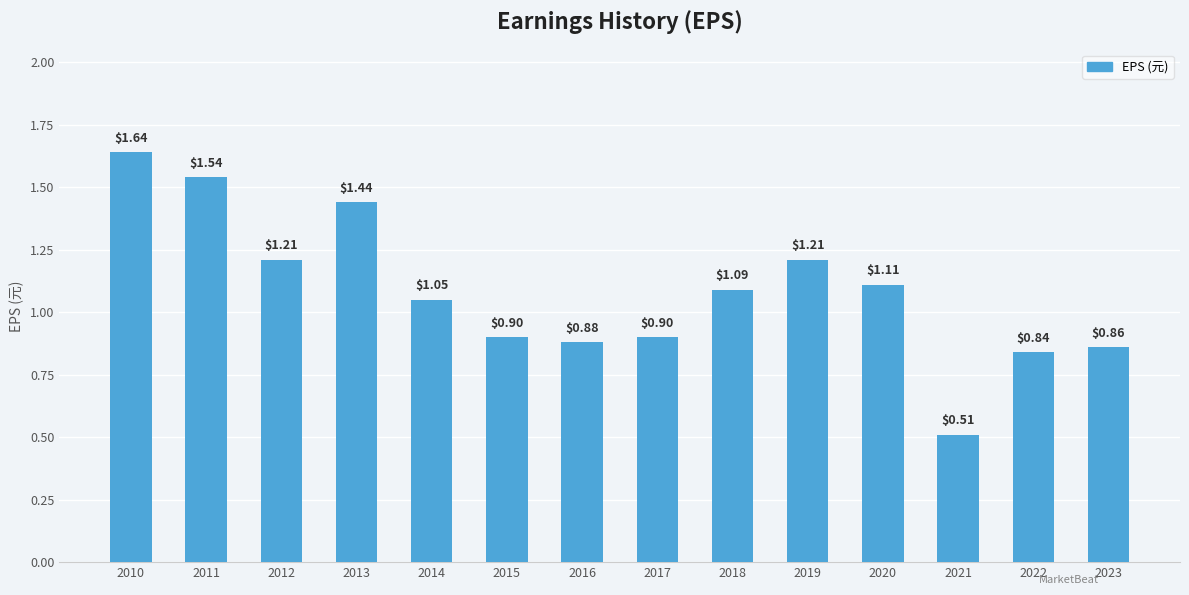

What is the sum of all values?

15.2